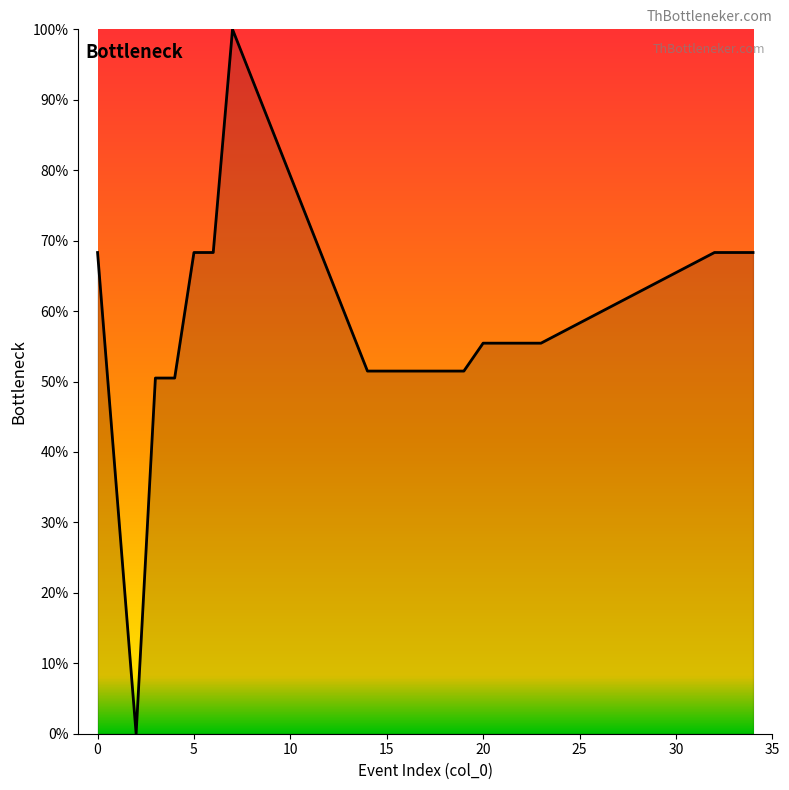

What is the maximum value shown in the chart?

100.0